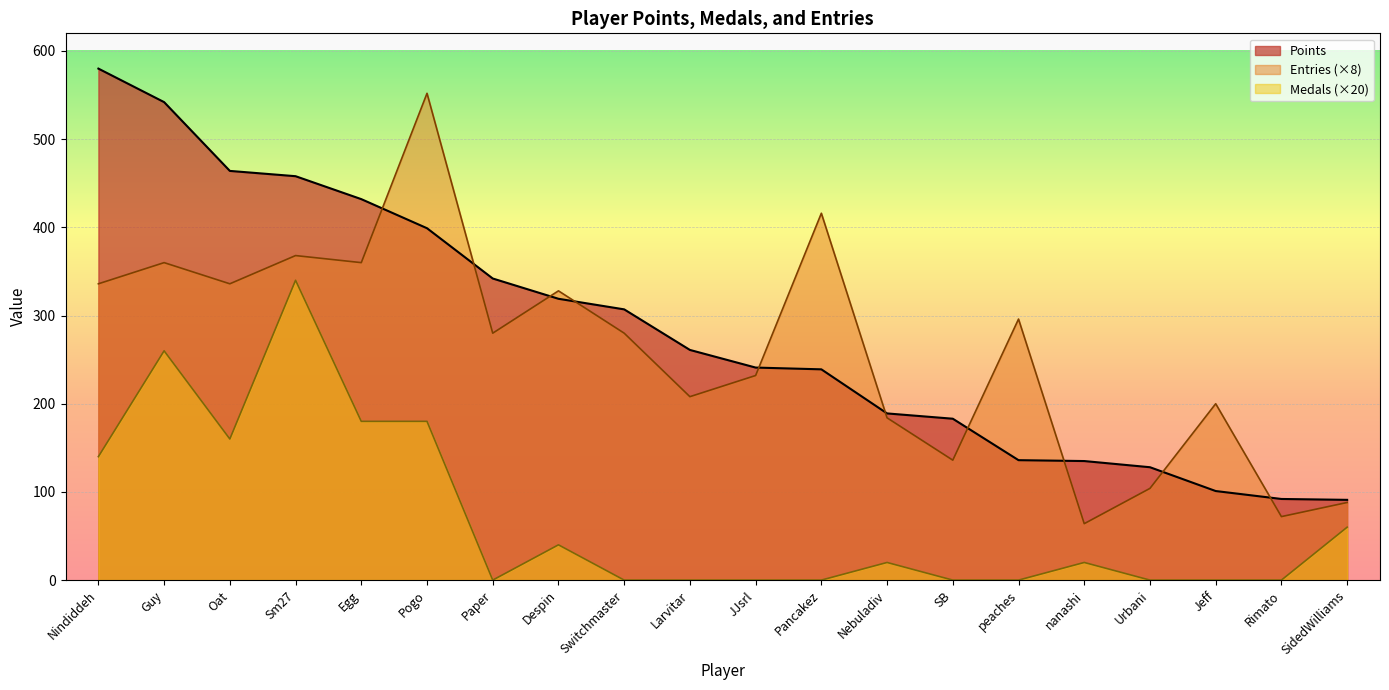

Rank the series at Oat from highest to lowest value.

Points, Entries (×8), Medals (×20)